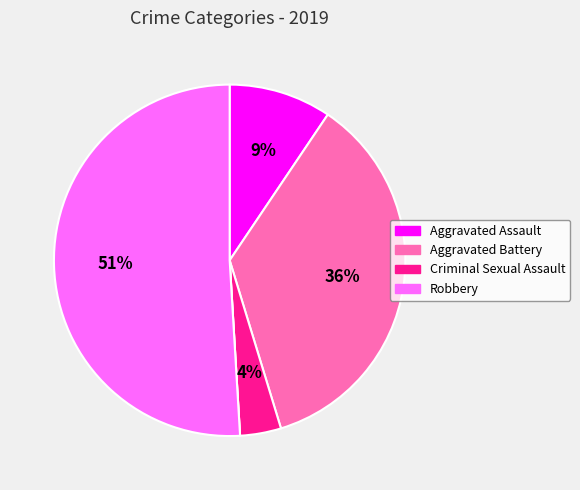

Is there a majority slice in this chart?

Yes